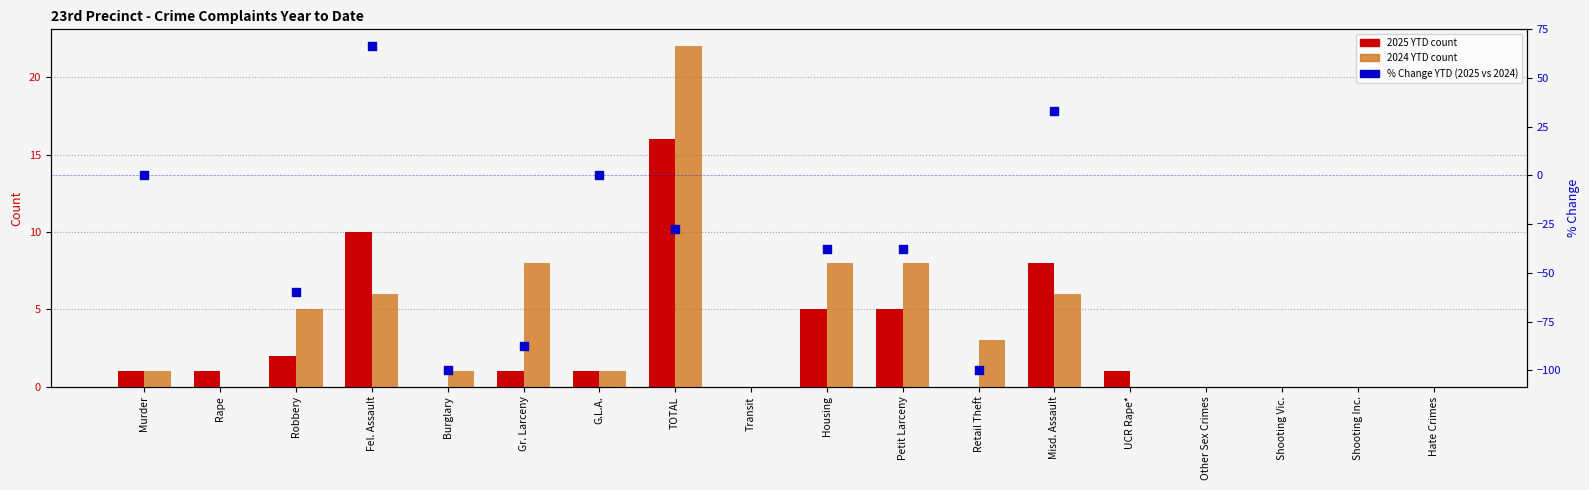

At which category is the sum across all series the highest?

TOTAL